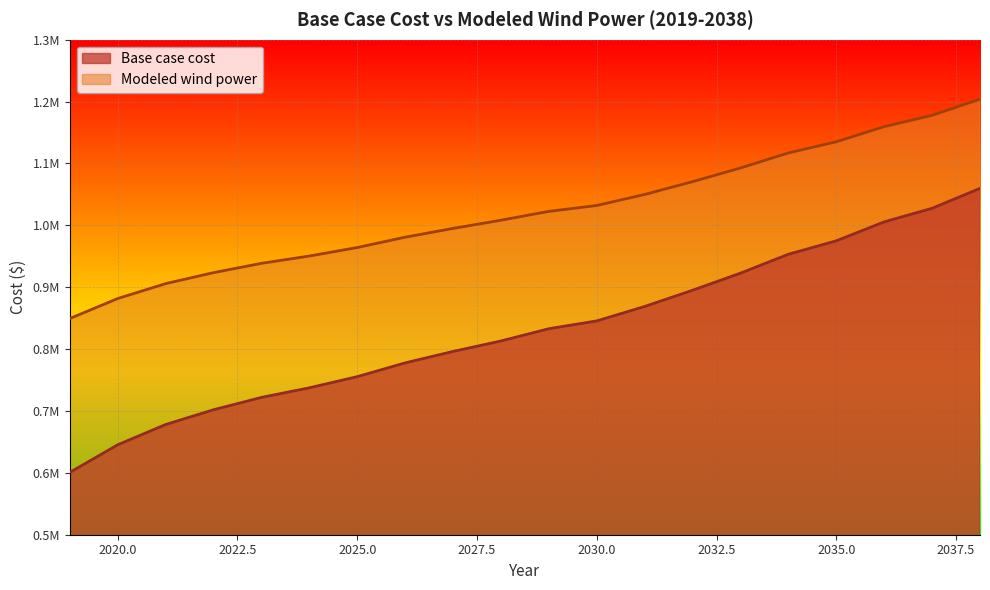

Reading right to left, what are all the values shown in this chart?

Base case cost: 1059730.1	1027556.2	1005591.3	974985.0	953244.7	922731.0	895103.2	868874.1	845535.0	832952.3	813120.1	796190.8	777685.8	755426.0	737408.5	721893.6	701938.8	678040.0	645326.8	600669.6
Modeled wind power: 1203875.7	1177849.8	1159573.7	1135115.3	1117063.9	1092698.2	1070603.5	1049907.6	1032101.7	1022592.9	1008293.9	995053.4	980852.0	964125.3	950411.5	938585.3	923548.9	905798.0	881692.0	849330.8